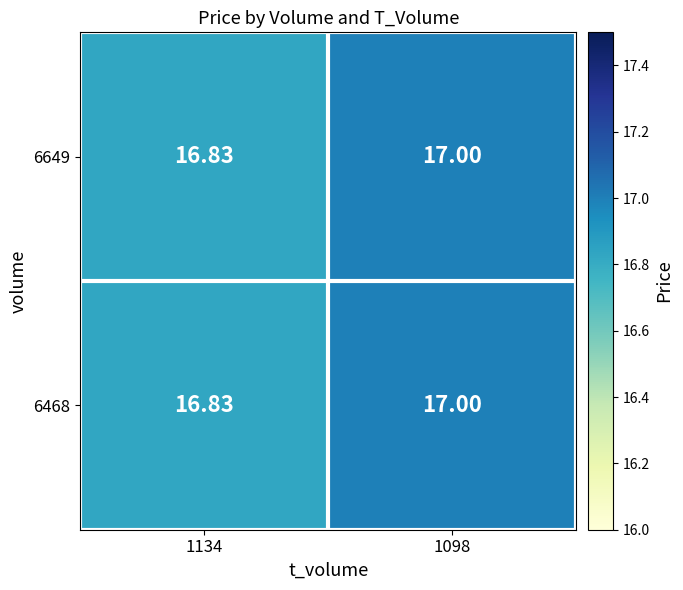

Is the value of 6468 at 1134 greater than the value of 6649 at 1098?

No